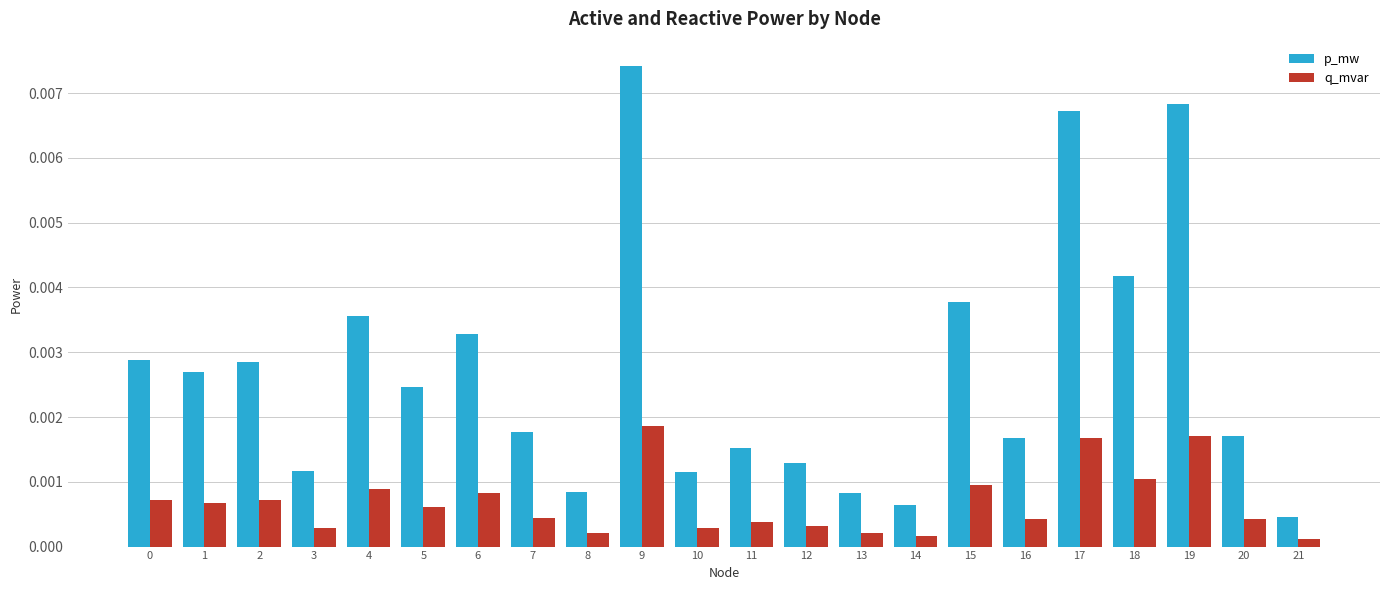

Is the value of q_mvar at 3 greater than the value of p_mw at 15?

No